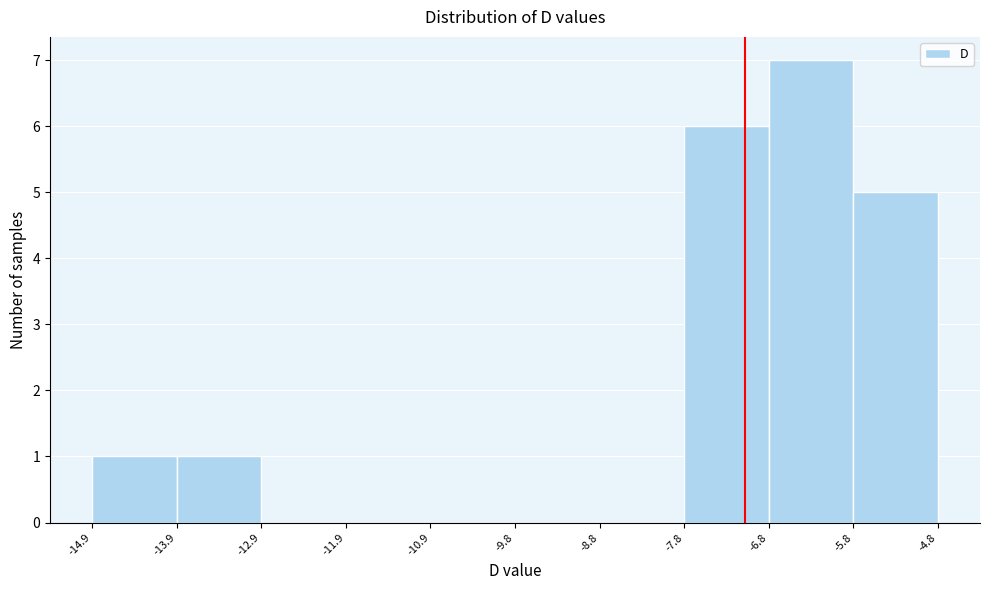

Reading left to right, list every bar in this chart as the range it spans on the x-axis followed by its height. The values are not printed on the chart, so give them approximately, as read against the axis.

-14.9 to -13.9: 1
-13.9 to -12.9: 1
-12.9 to -11.9: 0
-11.9 to -10.9: 0
-10.9 to -9.8: 0
-9.8 to -8.8: 0
-8.8 to -7.8: 0
-7.8 to -6.8: 6
-6.8 to -5.8: 7
-5.8 to -4.8: 5